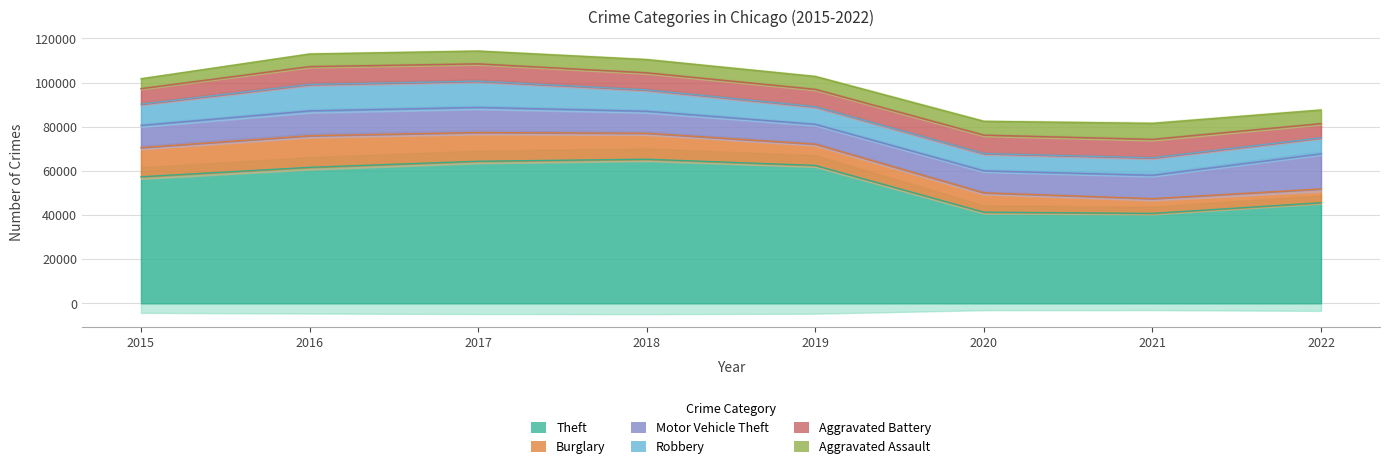

Is it true that Aggravated Battery equals 7857 at 2019?

True